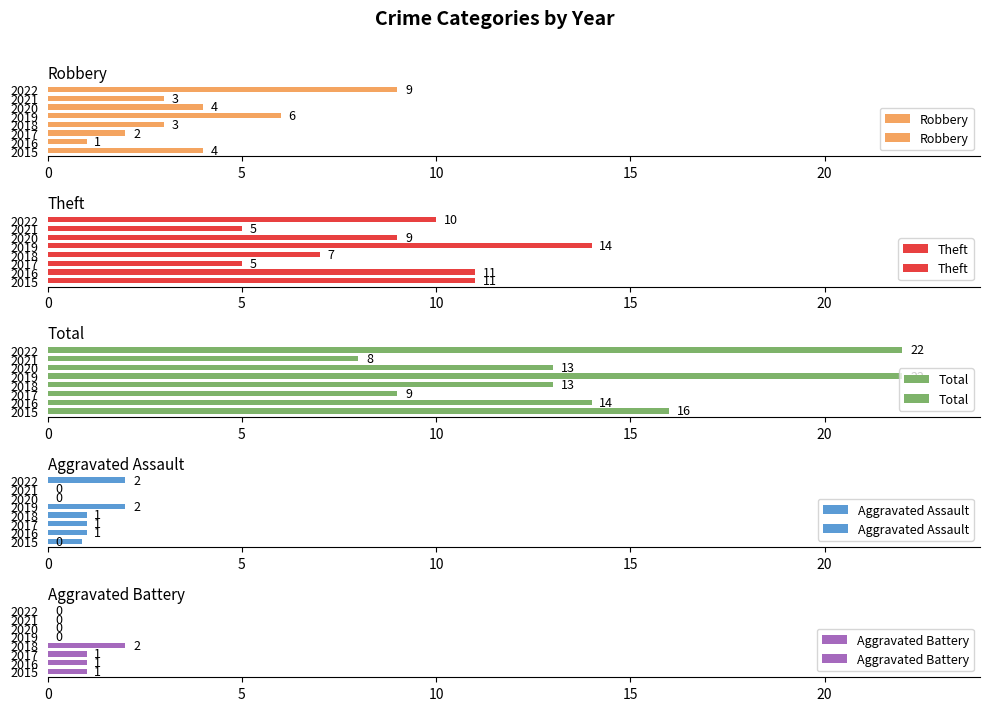

Reading left to right, transcribe all the data shown in this chart.

Robbery: 4	1	2	3	6	4	3	9
Theft: 11	11	5	7	14	9	5	10
Total: 16	14	9	13	22	13	8	22
Aggravated Assault: 0	1	1	1	2	0	0	2
Aggravated Battery: 1	1	1	2	0	0	0	0